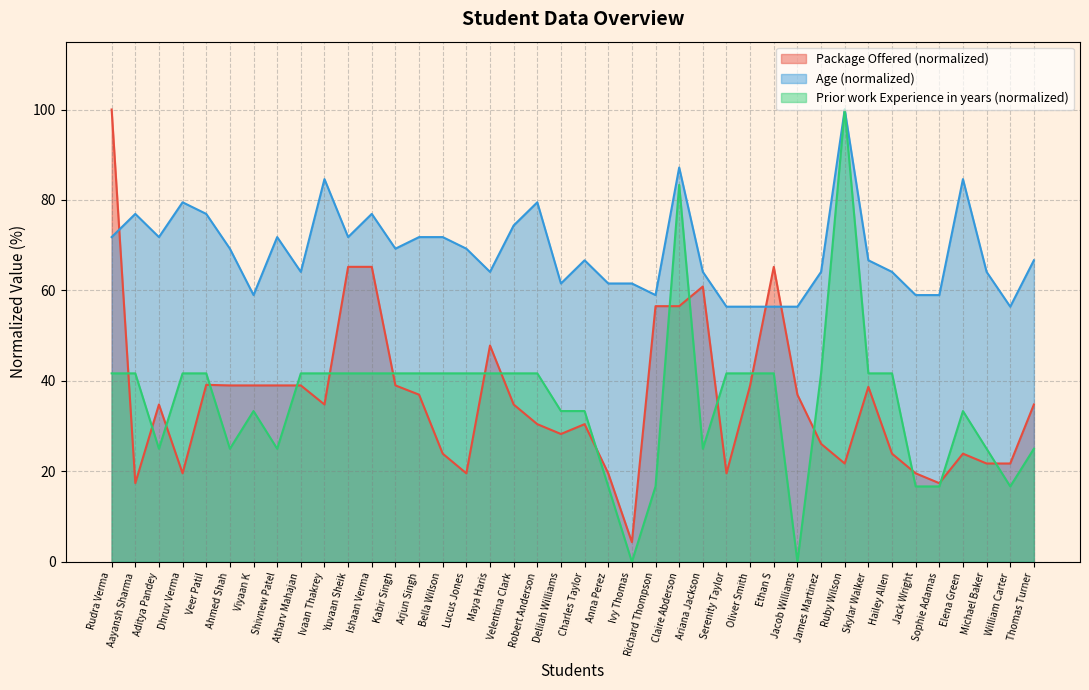

At how many categories does at least one series exceed 63?

29